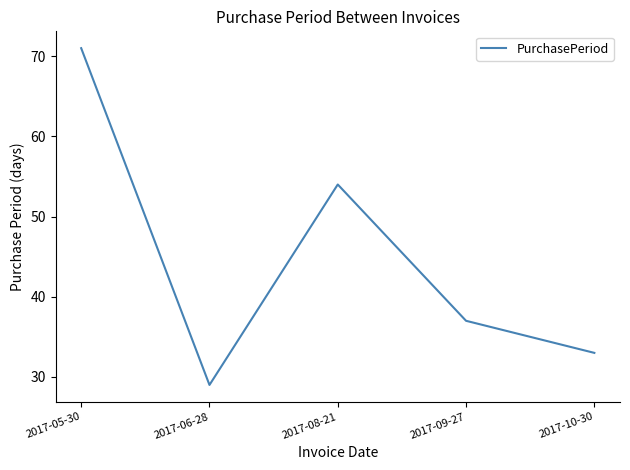

How many values are below 37?

2